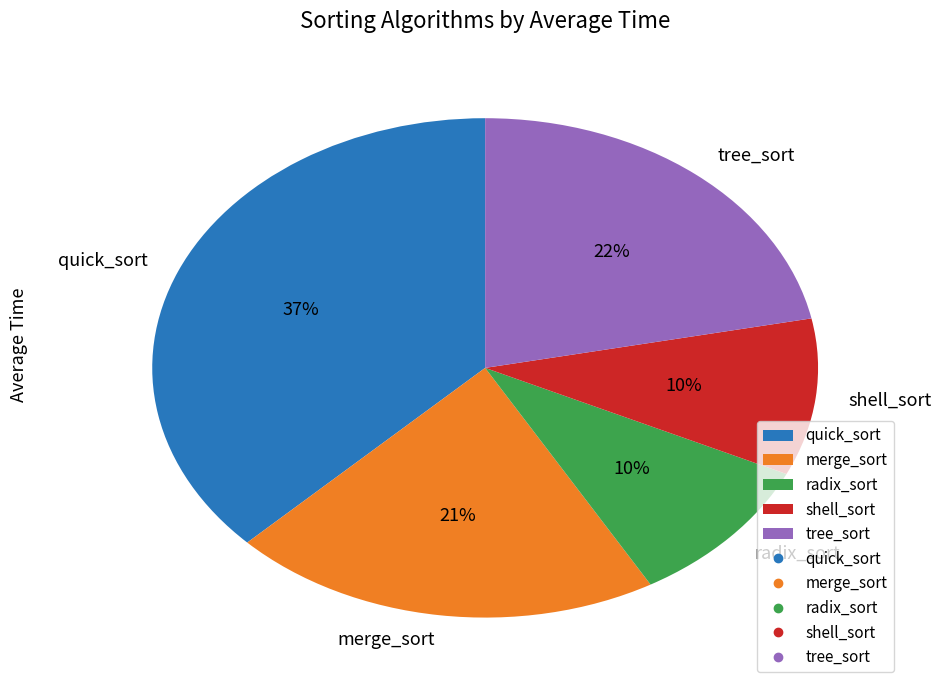

How many slices are in this pie chart?

5